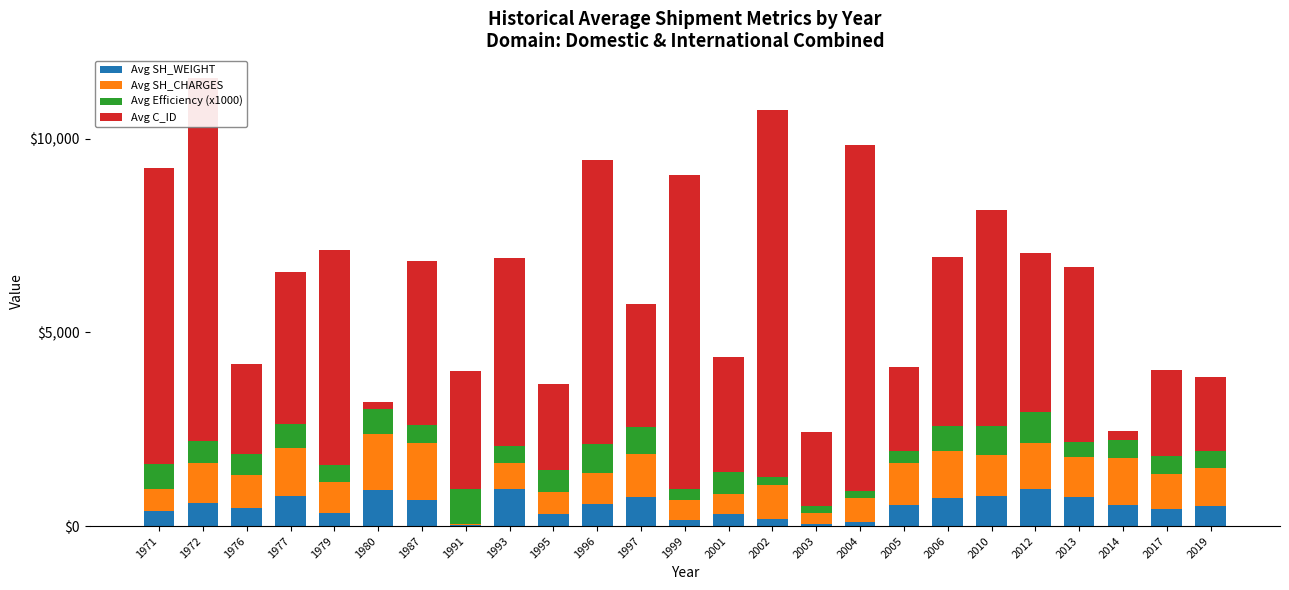

How many data points does each series have?

25